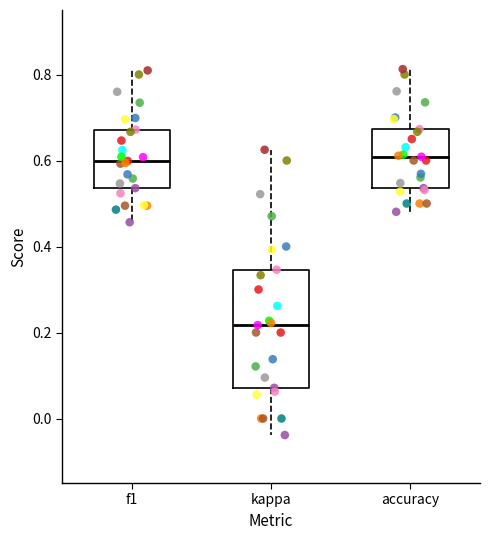

Reading left to right, read every box against the y-axis: the position of its median line, the range the box covers, and the ends of its whiskers. The values are not printed on the chart, so give them approximately, as read against the axis.

f1: median 0.60, box 0.54 to 0.68, whiskers 0.46 to 0.80
kappa: median 0.22, box 0.08 to 0.34, whiskers -0.04 to 0.62
accuracy: median 0.60, box 0.54 to 0.68, whiskers 0.48 to 0.82